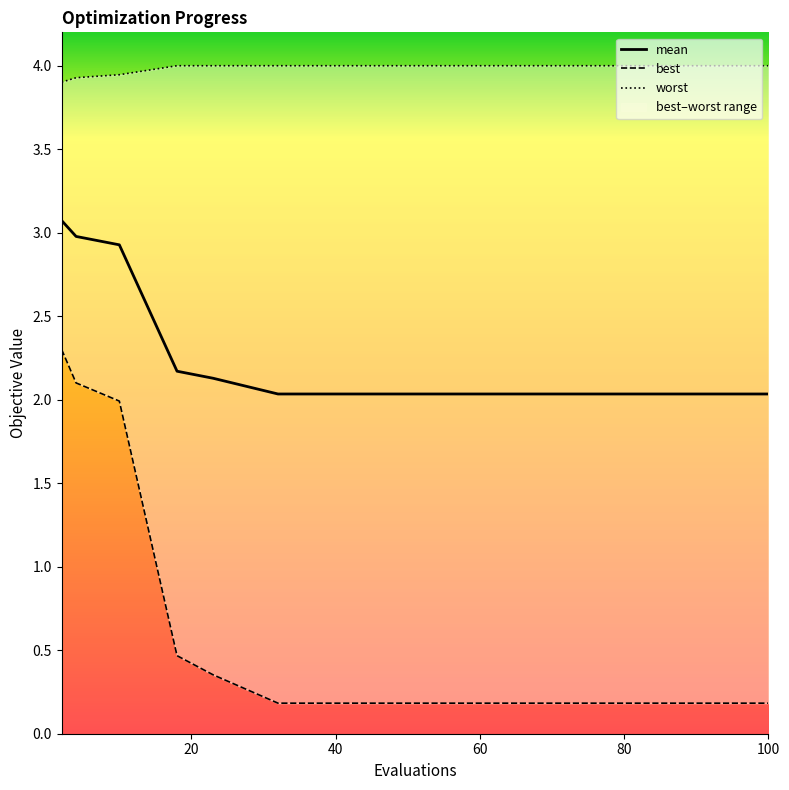

True or false: worst has more than 2 interior local peaks.

False